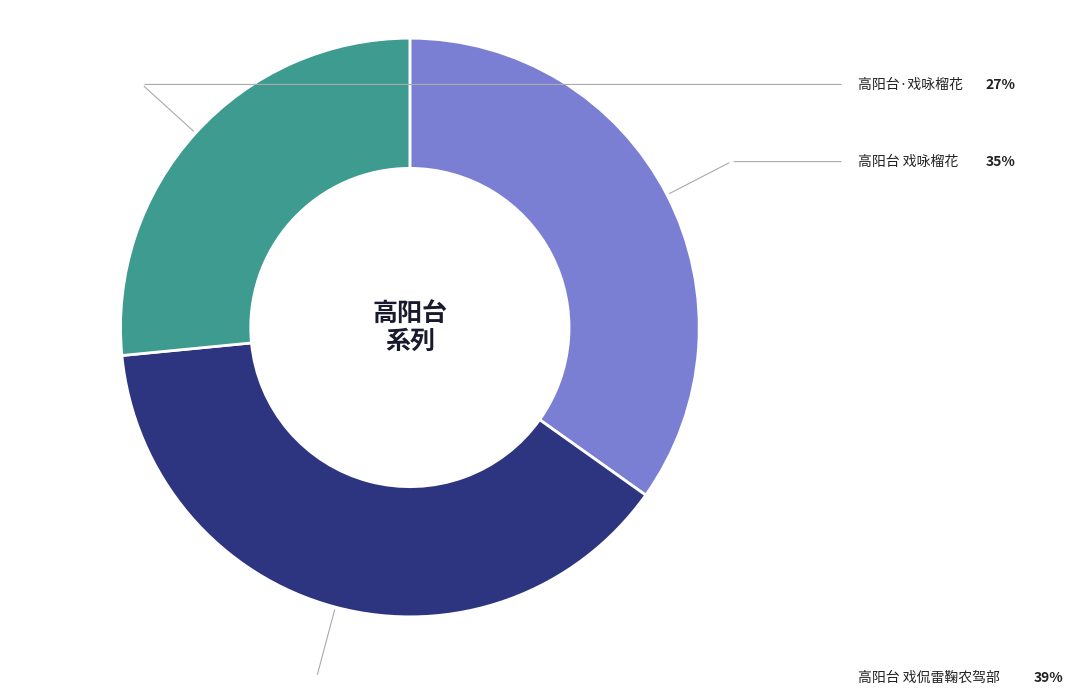

The 高阳台 戏咏榴花 slice represents 48% of the pie. True or false?

False